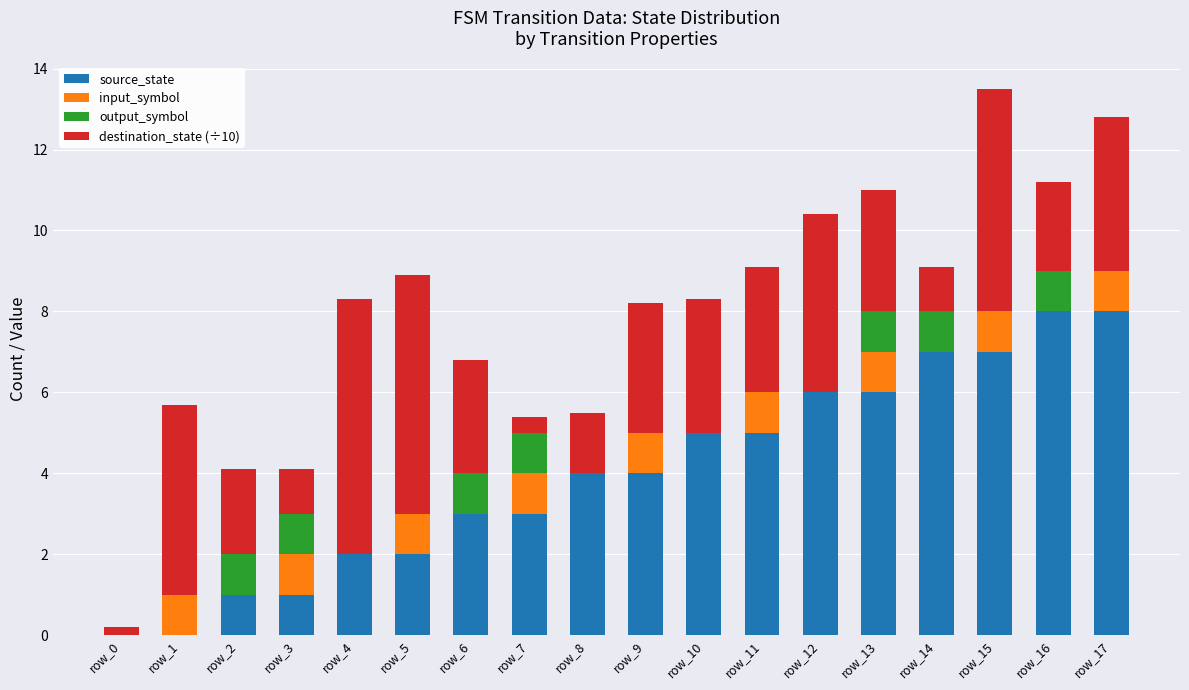

Is it true that source_state equals 8.0 at row_17?

True